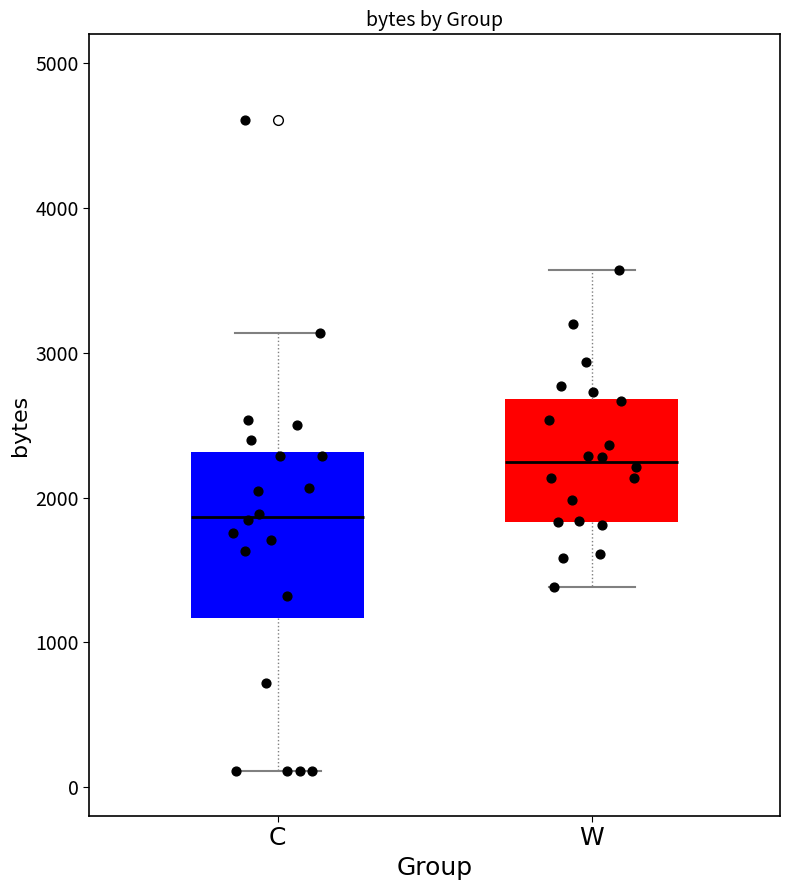

Where does the lower whisker of the box for W end on the y-axis? The values are not printed on the chart, so give them approximately, as read against the axis.

1400